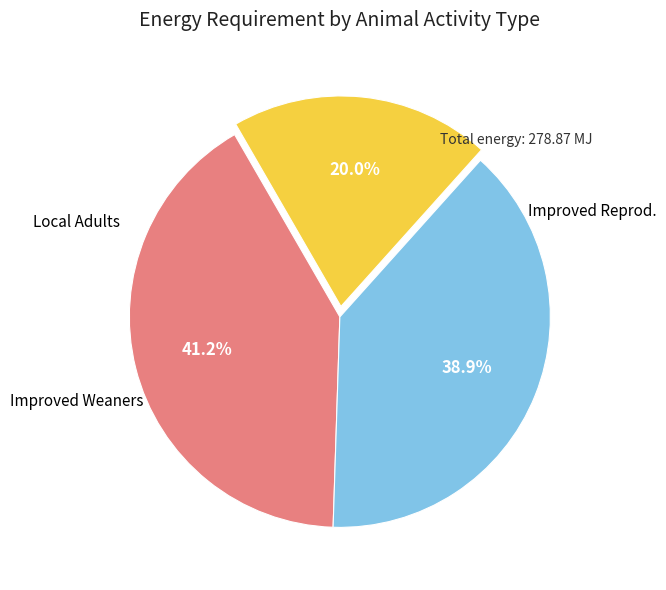

To the nearest percent, what is the difference between the largest and smallest slice percentages?

21%